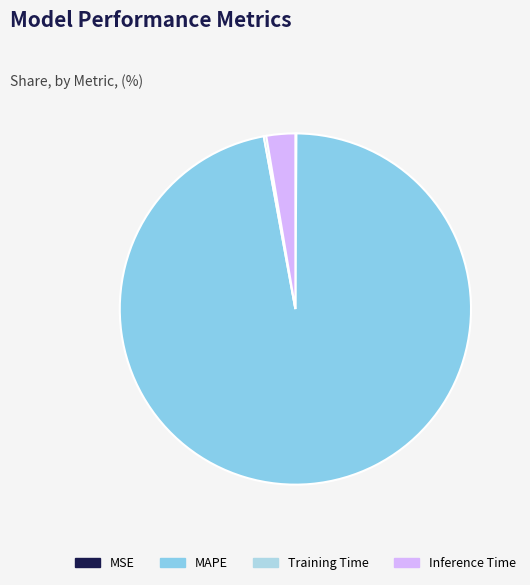

Which slice is the smallest?

MSE